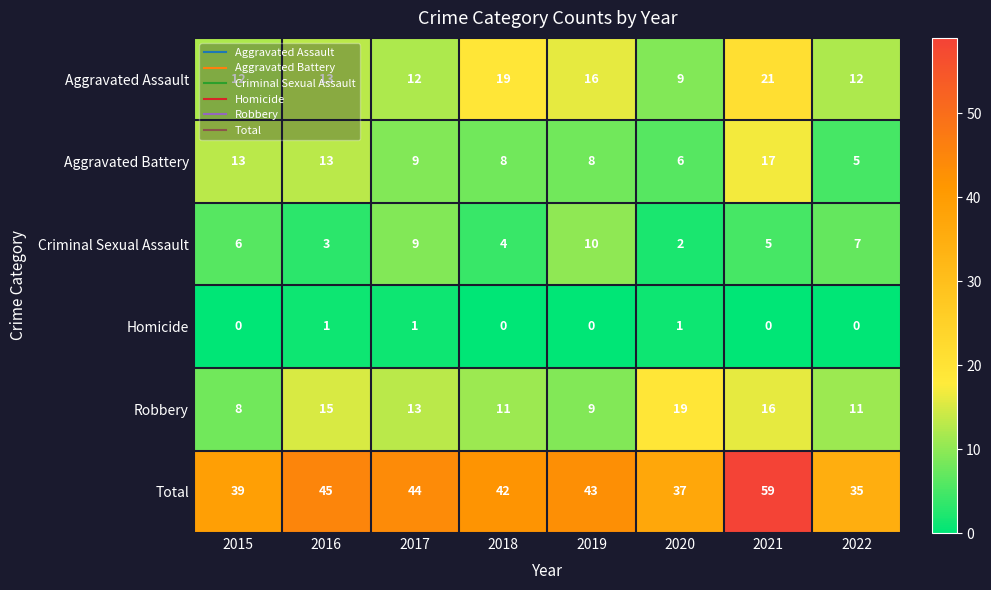

What is the greatest value displayed?

59